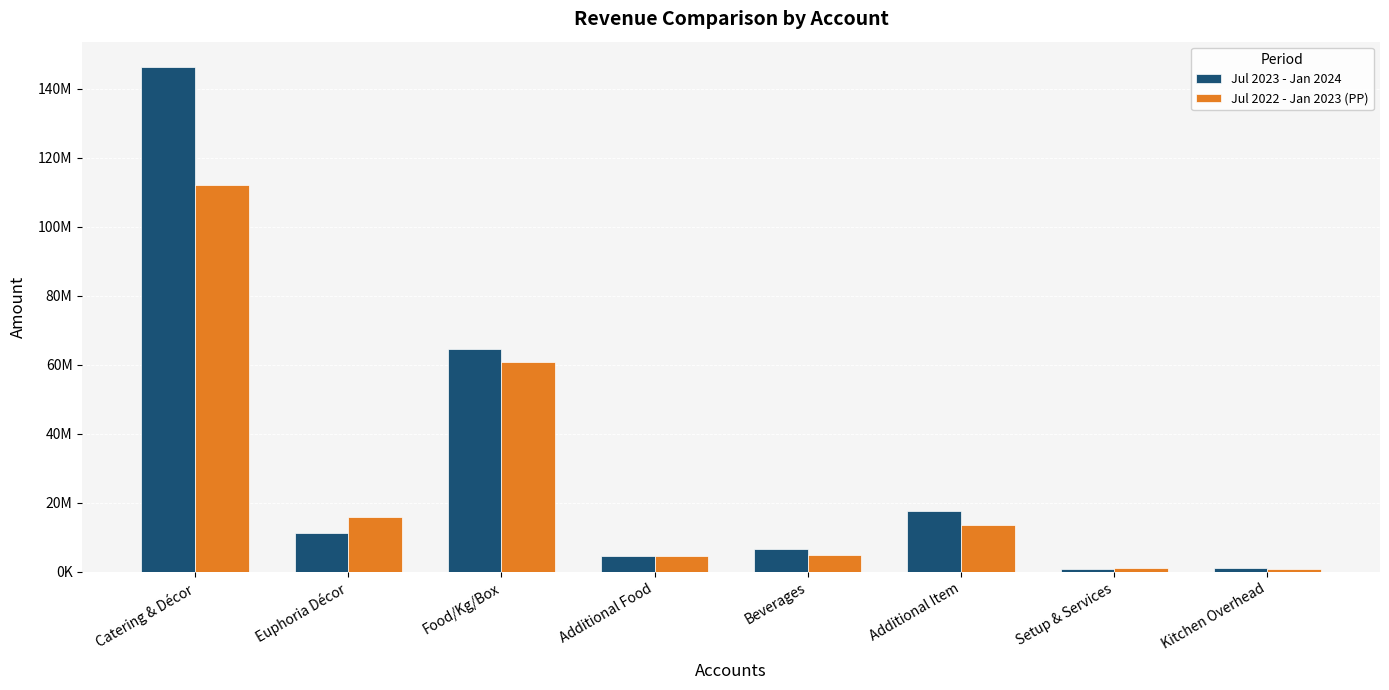

What is the value of the Jul 2023 - Jan 2024 bar at the 4th from the left?

4496071.0